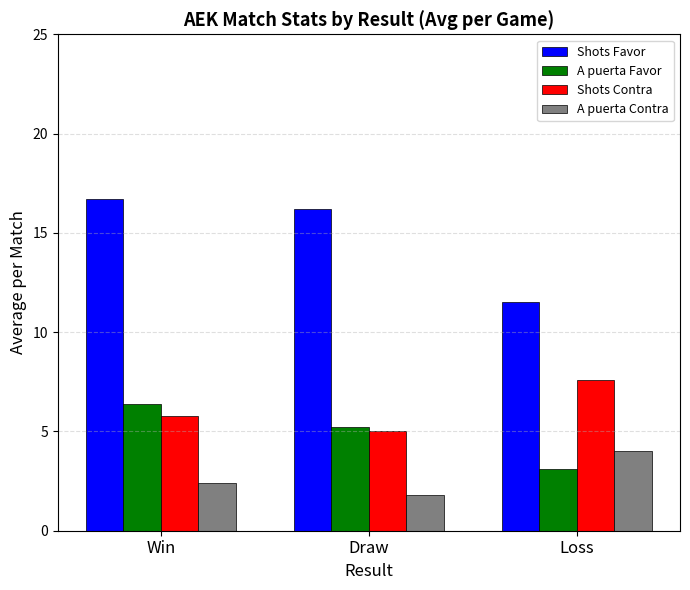

Is it true that A puerta Contra equals 4.0 at Loss?

True